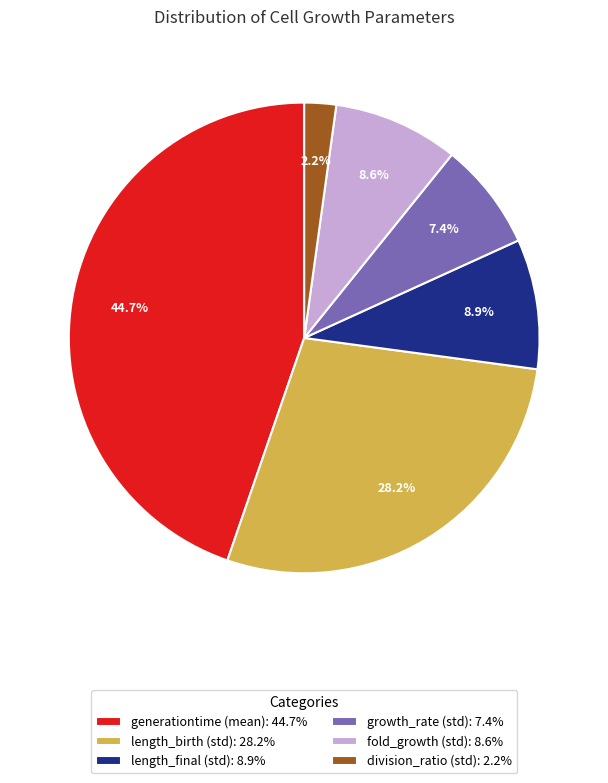

Which category has the smallest portion of the pie?

division_ratio (std)